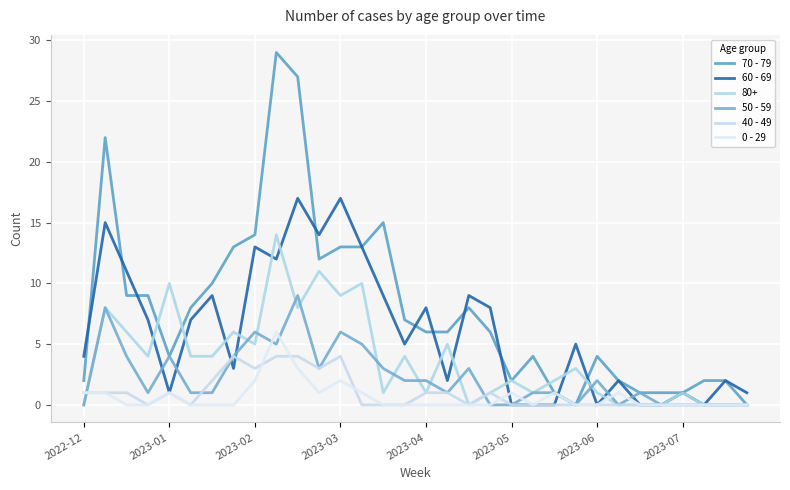

Where is 70 - 79 nearest to the value 14?

2023-02